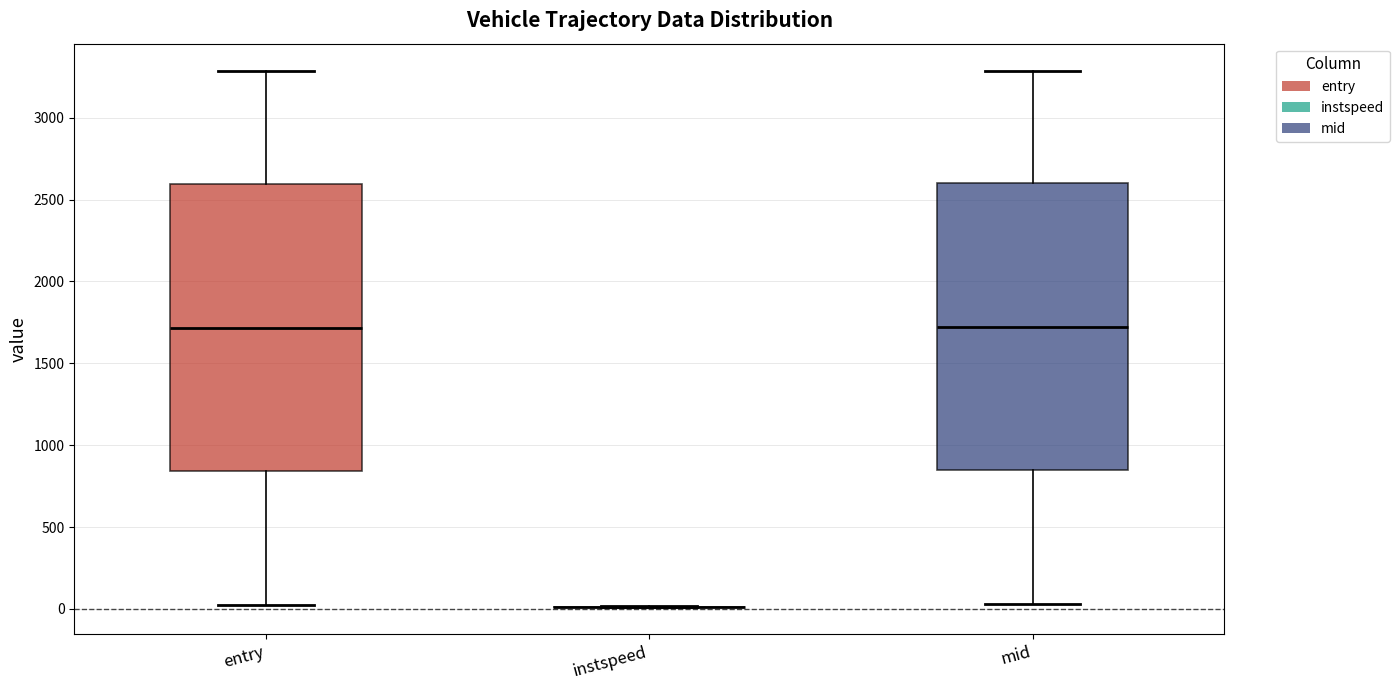

Reading left to right, read every box against the y-axis: the position of its median line, the range the box covers, and the ends of its whiskers. The values are not printed on the chart, so give them approximately, as read against the axis.

entry: median 1700, box 850 to 2600, whiskers 0 to 3300
instspeed: box collapsed to a line at 0, whiskers 0 to 0
mid: median 1700, box 850 to 2600, whiskers 50 to 3300